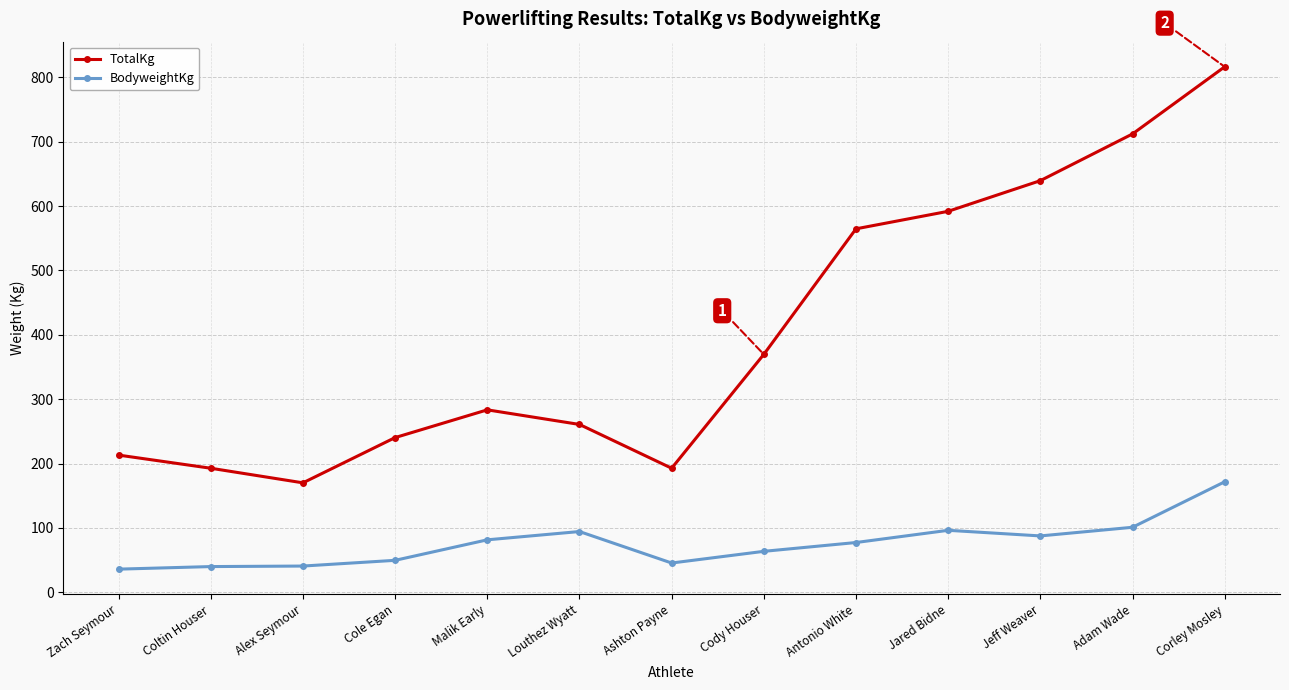

What is the highest value of the TotalKg series?

816.5